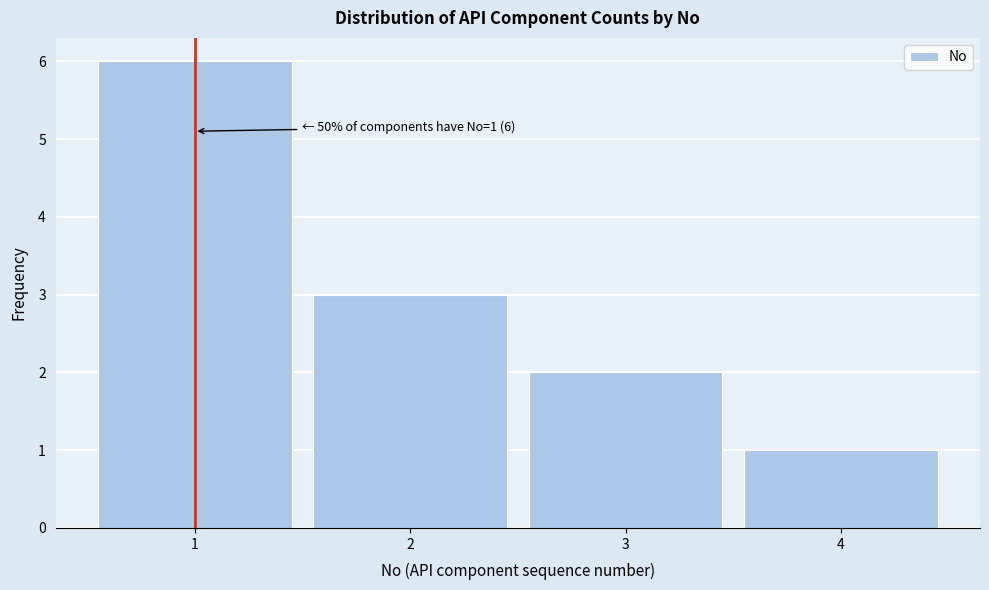

Which range on the x-axis has the tallest bar?

0.5 to 1.5